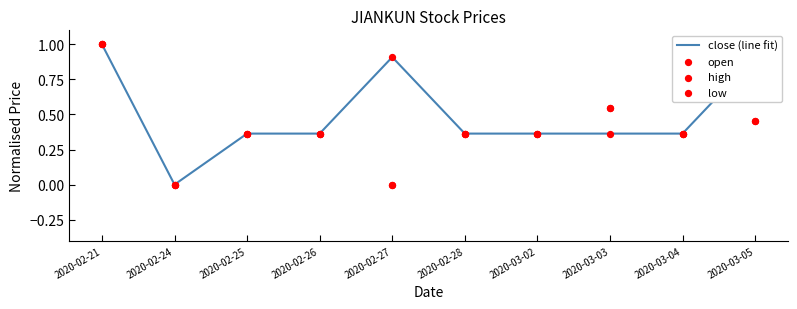

At how many categories does at least one series exceed 0?

9